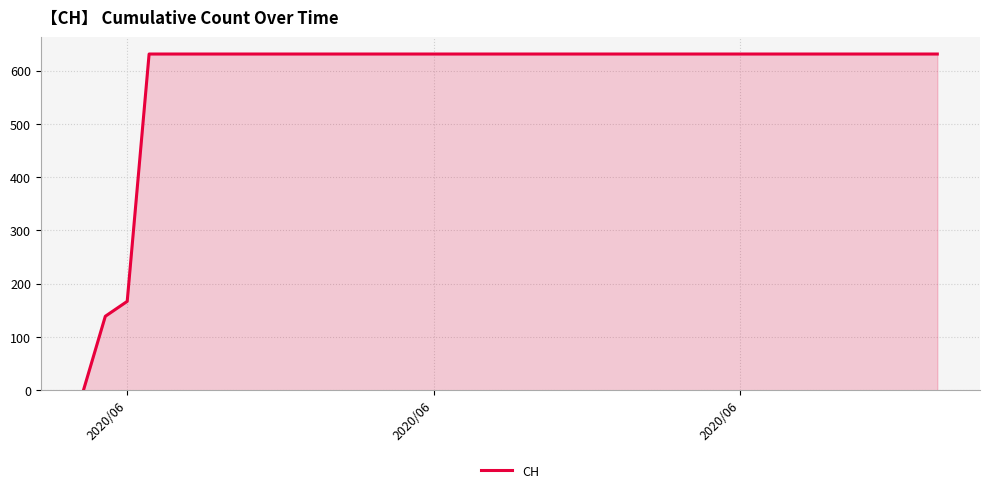

What is the greatest value displayed?

631